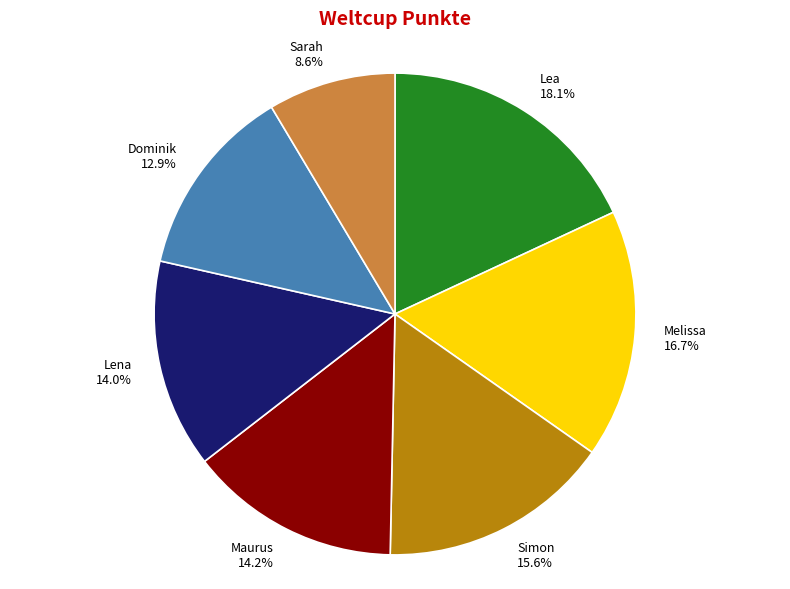

What percentage do Maurus and Melissa together represent?

30.9%